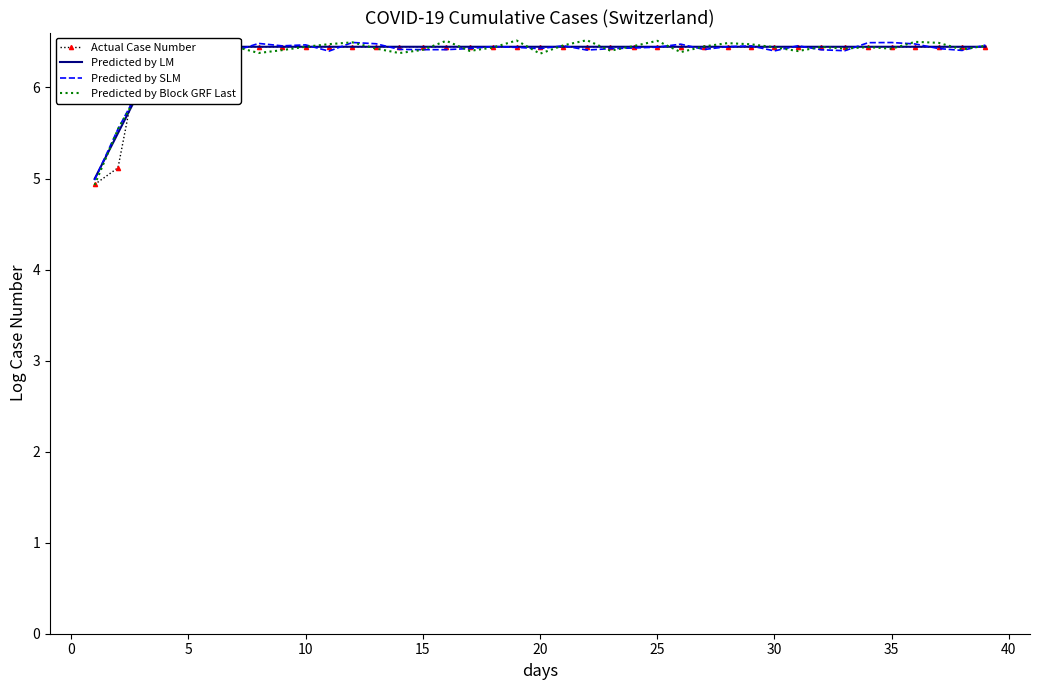

Reading left to right, list all the values displayed in this chart.

Actual Case Number: 4.9	5.1	6.4	6.4	6.4	6.4	6.4	6.4	6.4	6.4	6.4	6.4	6.4	6.4	6.4	6.4	6.4	6.4	6.4	6.4	6.4	6.4	6.4	6.4	6.4	6.4	6.4	6.4	6.4	6.4	6.4	6.4	6.4	6.4	6.4	6.4	6.4	6.4	6.4
Predicted by LM: 5.0	5.5	6.0	6.4	6.4	6.4	6.4	6.4	6.4	6.4	6.4	6.4	6.4	6.4	6.4	6.4	6.4	6.4	6.4	6.4	6.4	6.4	6.4	6.4	6.4	6.4	6.4	6.4	6.4	6.4	6.4	6.4	6.4	6.4	6.4	6.4	6.4	6.4	6.4
Predicted by SLM: 5.0	5.5	6.0	6.5	6.4	6.4	6.4	6.5	6.5	6.5	6.4	6.5	6.5	6.4	6.4	6.4	6.4	6.4	6.4	6.4	6.5	6.4	6.4	6.4	6.4	6.5	6.4	6.4	6.5	6.4	6.5	6.4	6.4	6.5	6.5	6.5	6.4	6.4	6.5
Predicted by Block GRF Last: 4.9	5.5	6.0	6.5	6.5	6.5	6.4	6.4	6.4	6.4	6.5	6.5	6.4	6.4	6.4	6.5	6.4	6.4	6.5	6.4	6.5	6.5	6.4	6.5	6.5	6.4	6.5	6.5	6.5	6.4	6.4	6.4	6.4	6.4	6.4	6.5	6.5	6.4	6.5